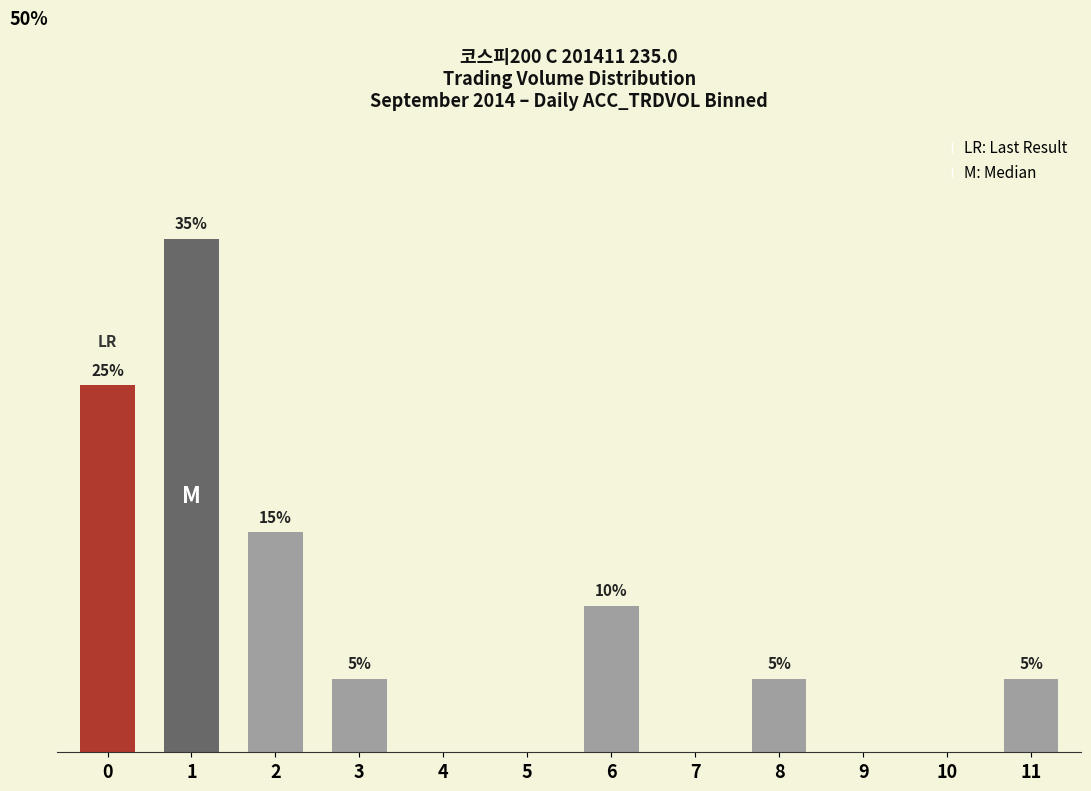

What is the difference between the maximum and minimum values?

35